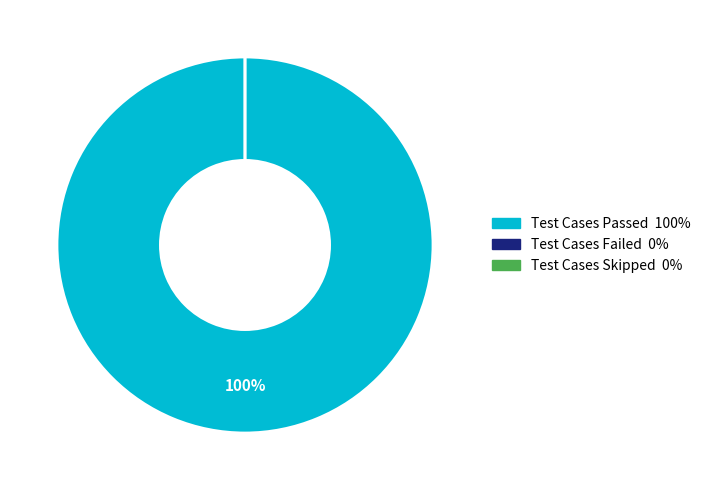

What is the smallest slice in the pie chart?

Test Cases Failed